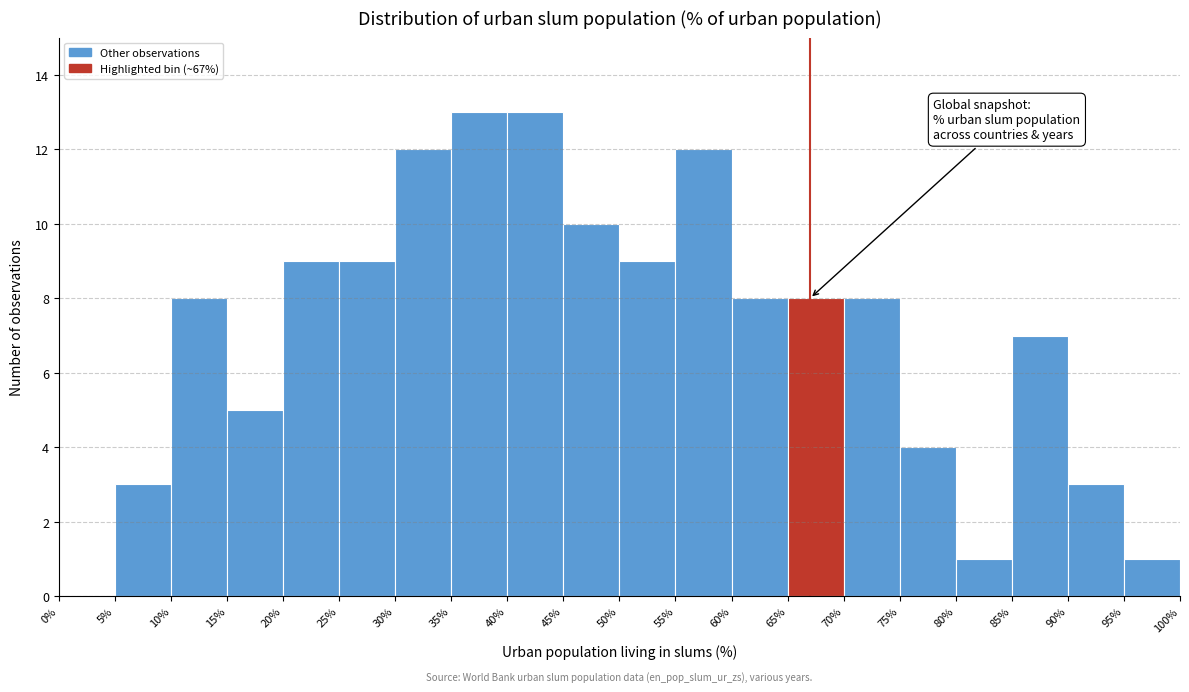

Reading left to right, list every bar in this chart as the range it spans on the x-axis followed by its height. The values are not printed on the chart, so give them approximately, as read against the axis.

0% to 5%: 0
5% to 10%: 3
10% to 15%: 8
15% to 20%: 5
20% to 25%: 9
25% to 30%: 9
30% to 35%: 12
35% to 40%: 13
40% to 45%: 13
45% to 50%: 10
50% to 55%: 9
55% to 60%: 12
60% to 65%: 8
65% to 70%: 8
70% to 75%: 8
75% to 80%: 4
80% to 85%: 1
85% to 90%: 7
90% to 95%: 3
95% to 100%: 1